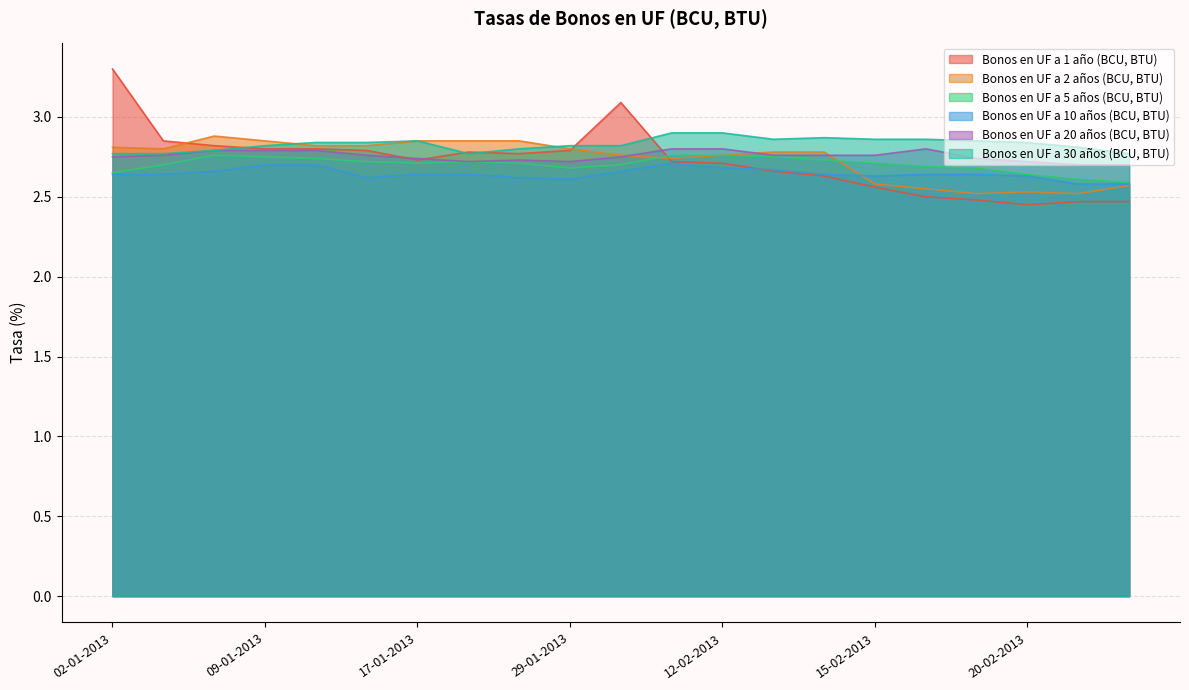

What are all the series names shown in the legend?

Bonos en UF a 1 año (BCU, BTU), Bonos en UF a 2 años (BCU, BTU), Bonos en UF a 5 años (BCU, BTU), Bonos en UF a 10 años (BCU, BTU), Bonos en UF a 20 años (BCU, BTU), Bonos en UF a 30 años (BCU, BTU)